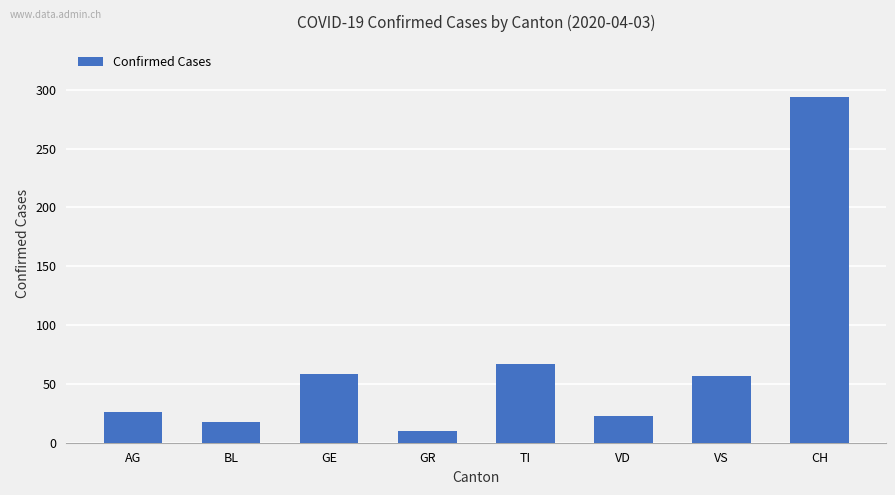

At which label is the value closest to 152?

TI